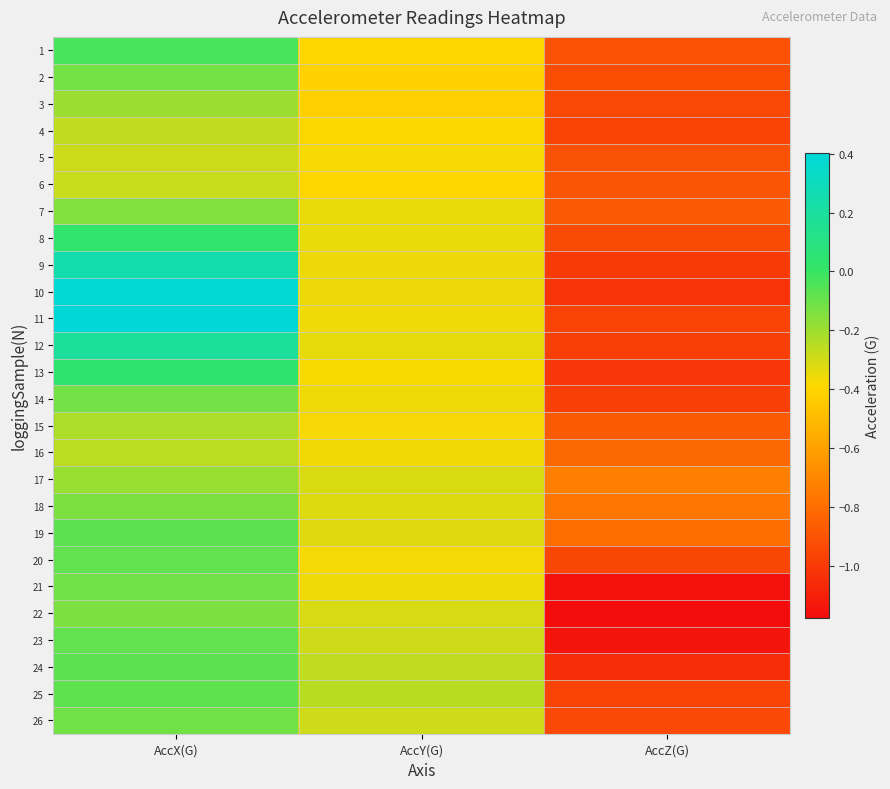

At which category does the chart reach its minimum across all series?

AccZ(G)